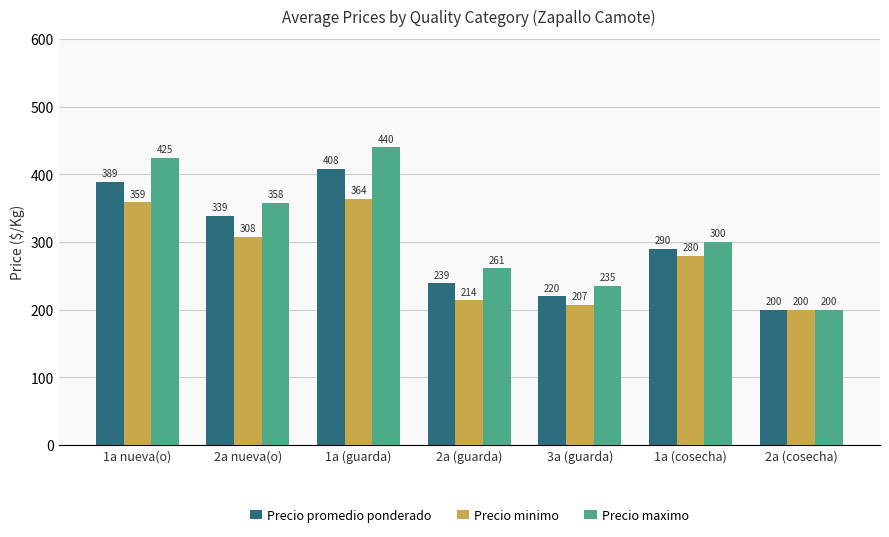

List the labels in order of Precio minimo value, largest first.

1a (guarda), 1a nueva(o), 2a nueva(o), 1a (cosecha), 2a (guarda), 3a (guarda), 2a (cosecha)